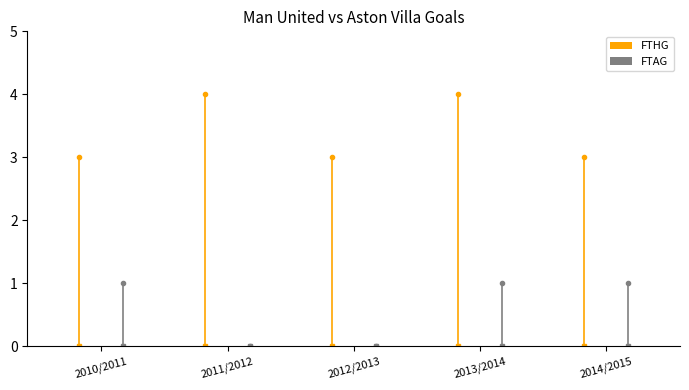

What are all the series names shown in the legend?

FTHG, FTAG